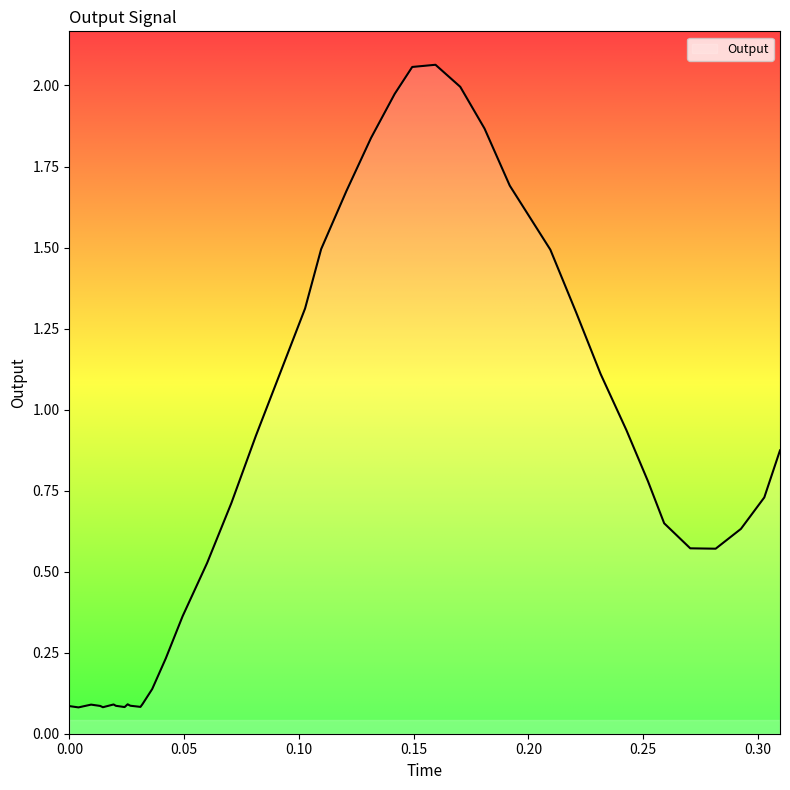

Reading left to right, extract all data points from this chart.

0.1	0.1	0.1	0.1	0.1	0.1	0.1	0.1	0.1	0.1	0.1	0.1	0.1	0.2	0.4	0.5	0.7	0.9	1.1	1.3	1.5	1.7	1.8	2.0	2.1	2.1	2.0	1.9	1.7	1.5	1.3	1.1	0.9	0.8	0.6	0.6	0.6	0.6	0.7	0.9